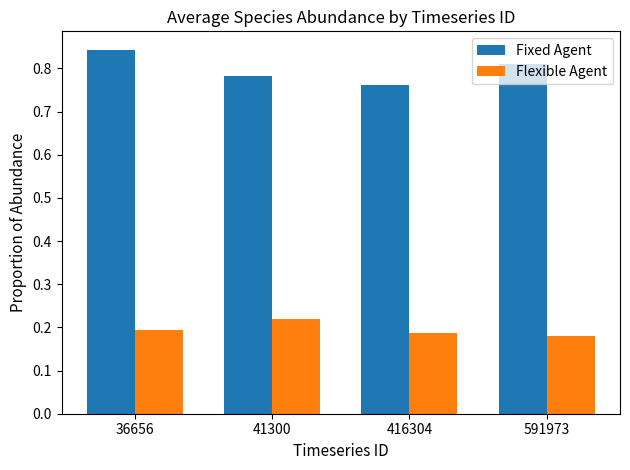

Rank the categories by Fixed Agent value from highest to lowest.

36656, 591973, 41300, 416304